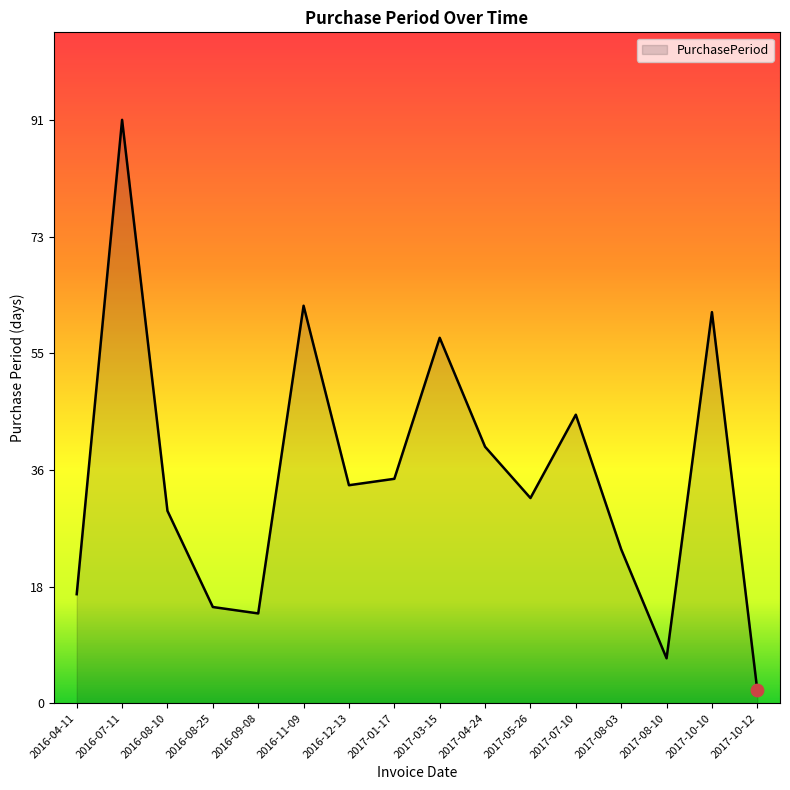

What is the ratio of the value at 2017-08-10 to the value at 2016-08-25?

0.5